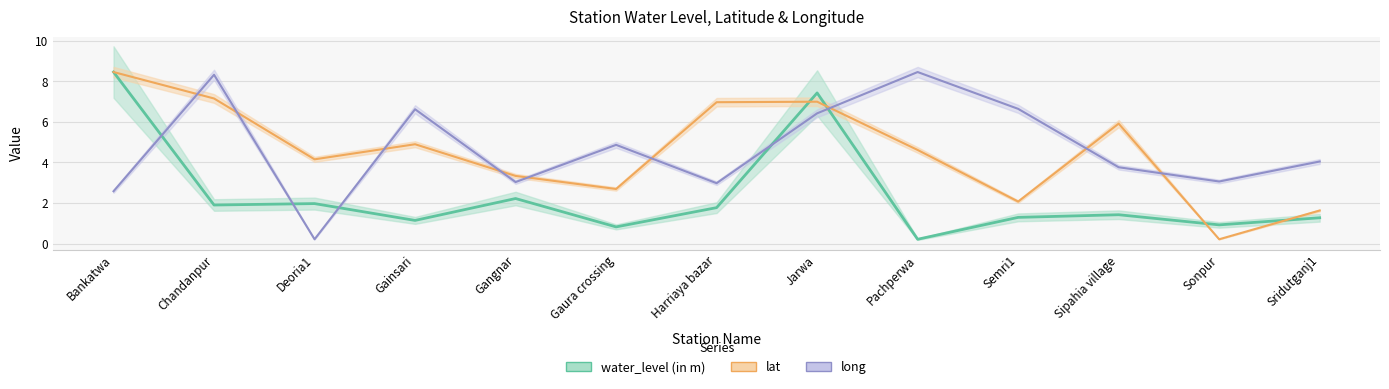

How many interior local peaks does the water_level (in m) series have?

4